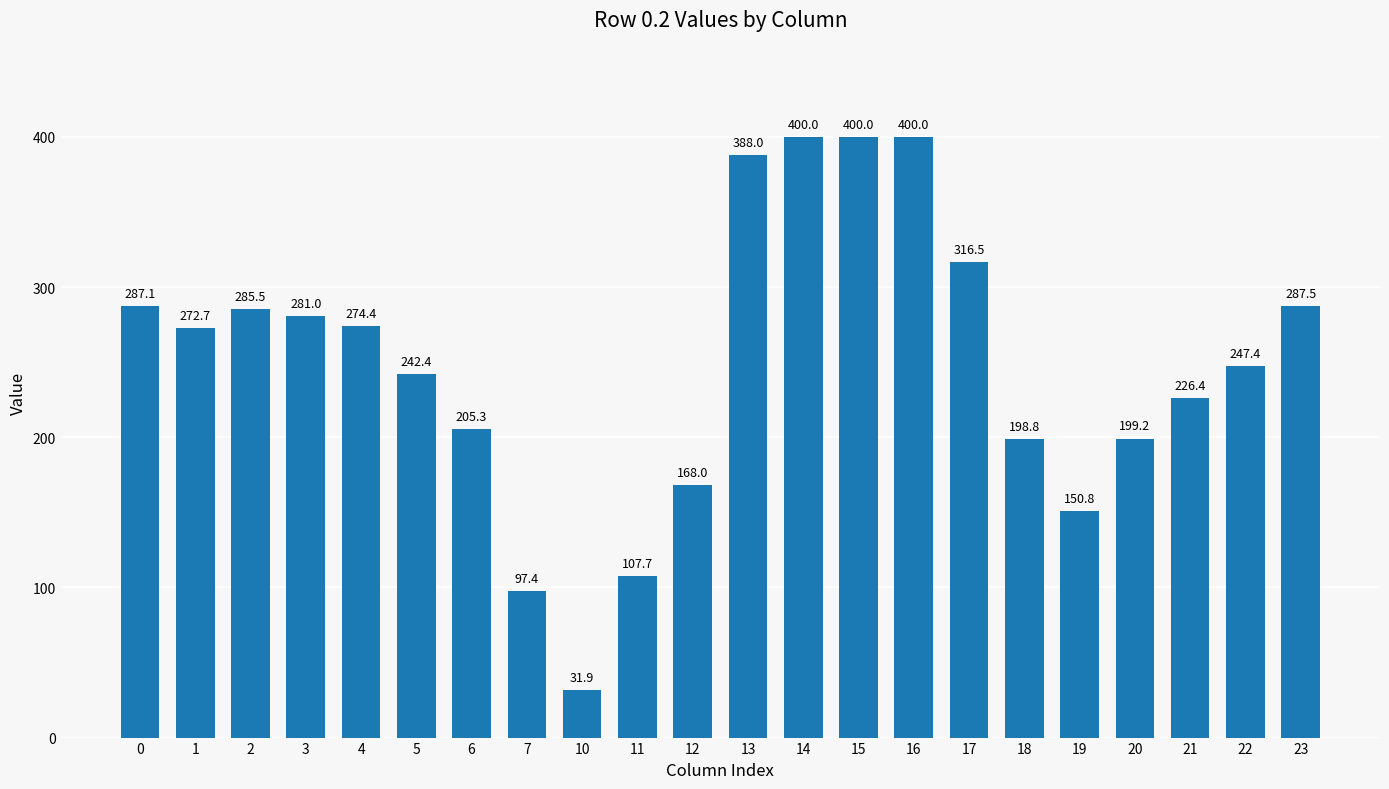

What is the value of the 22nd bar from the left?

287.5